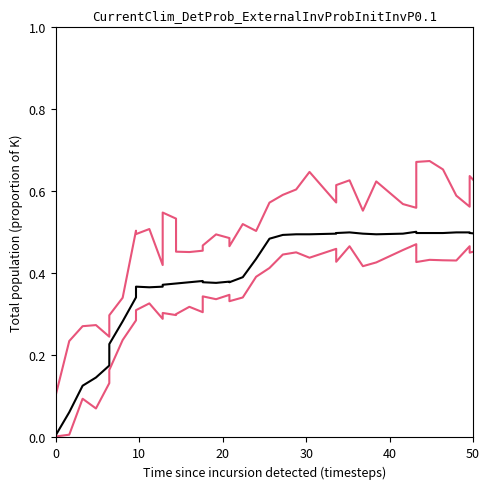

How many series are shown in this chart?

3